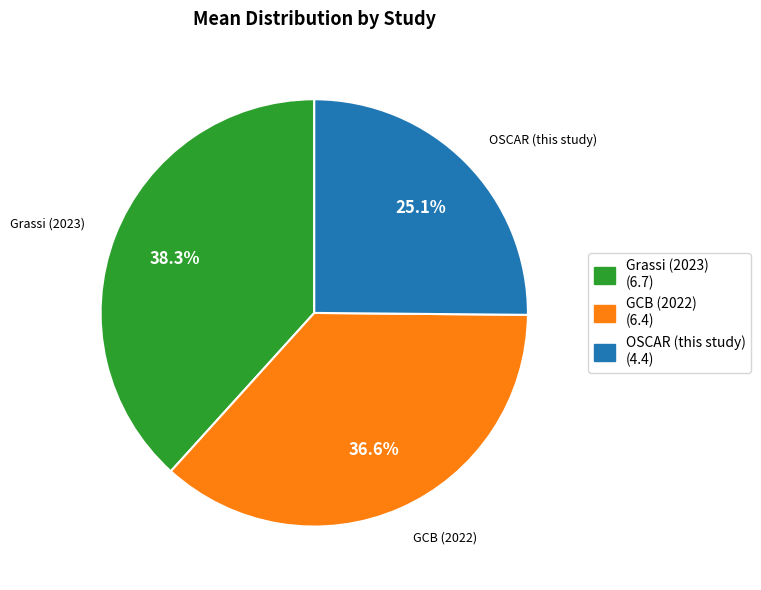

Is it true that OSCAR (this study) is 25% of the pie?

True